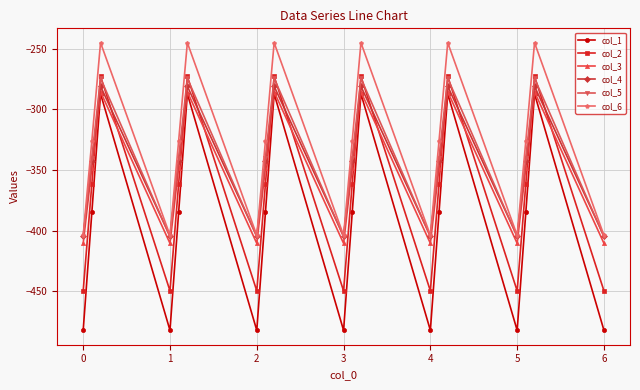

How many interior local peaks does the col_4 series have?

6